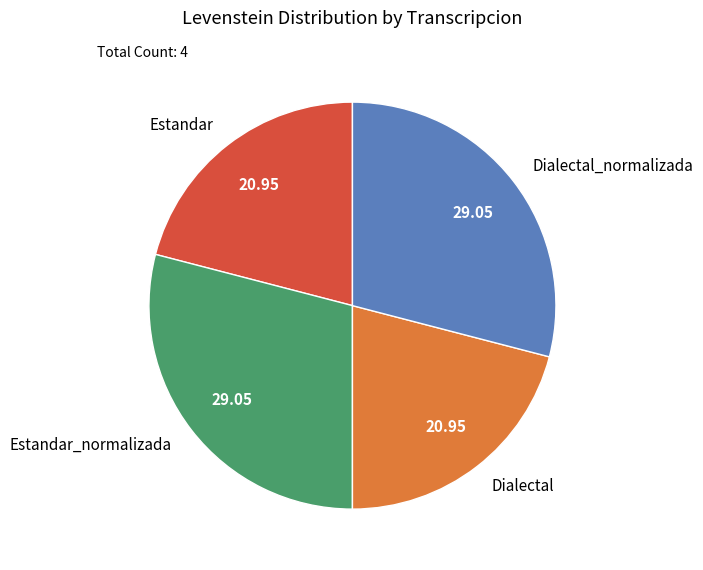

Which has a higher value, Dialectal or Estandar_normalizada?

Estandar_normalizada